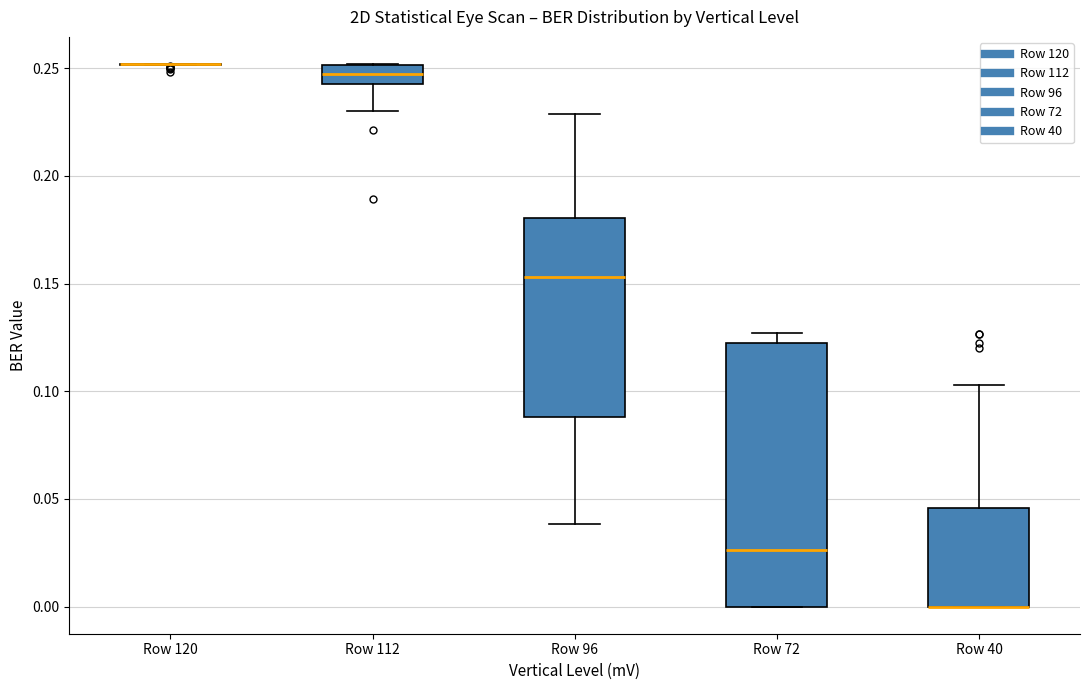

Where does the median line of the box for Row 96 sit on the y-axis? The values are not printed on the chart, so give them approximately, as read against the axis.

0.155